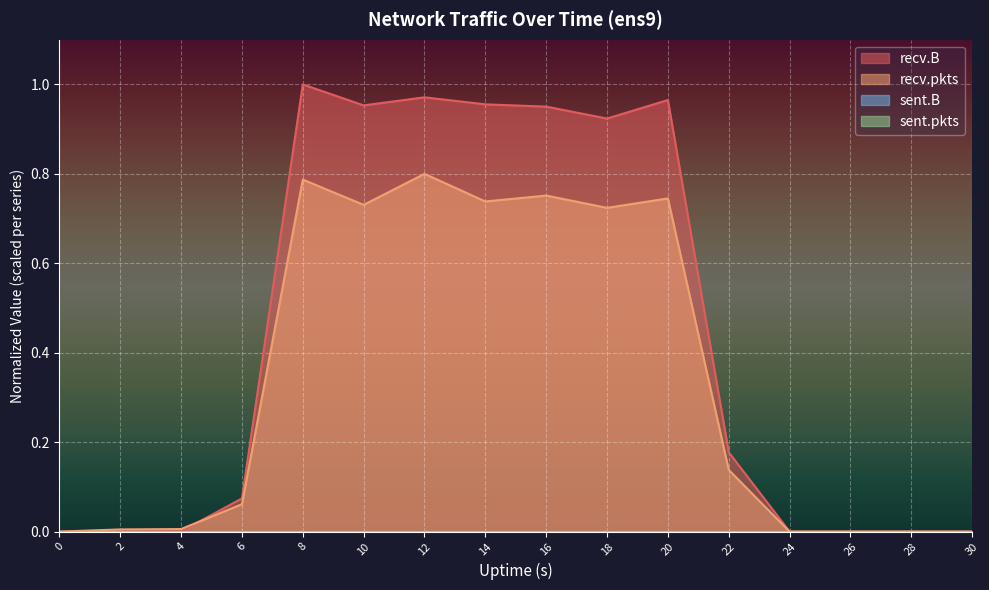

Rank the categories by recv.B value from highest to lowest.

8, 12, 20, 14, 10, 16, 18, 22, 6, 4, 2, 0, 24, 26, 28, 30